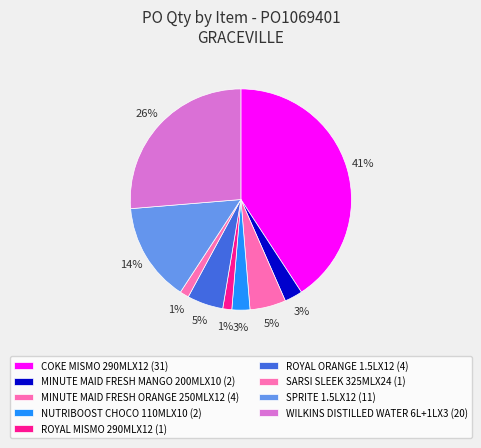

Count the number of slices in the pie.

9